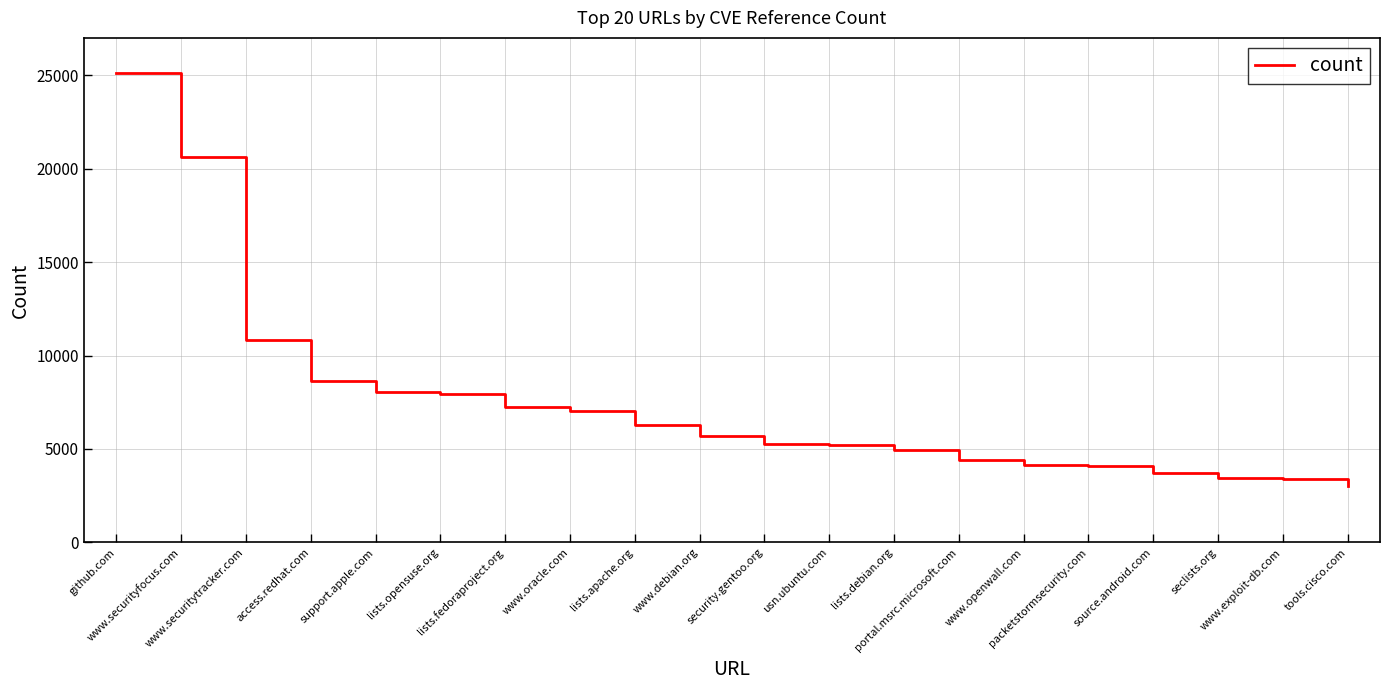

What is the maximum value shown in the chart?

25112